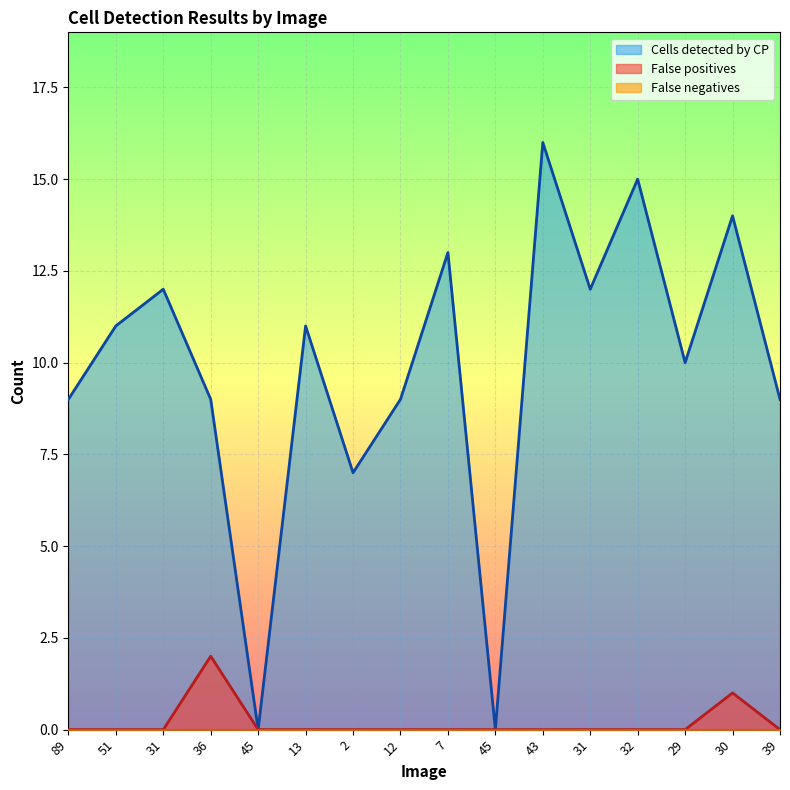

At which label is False positives closest to 1?

30